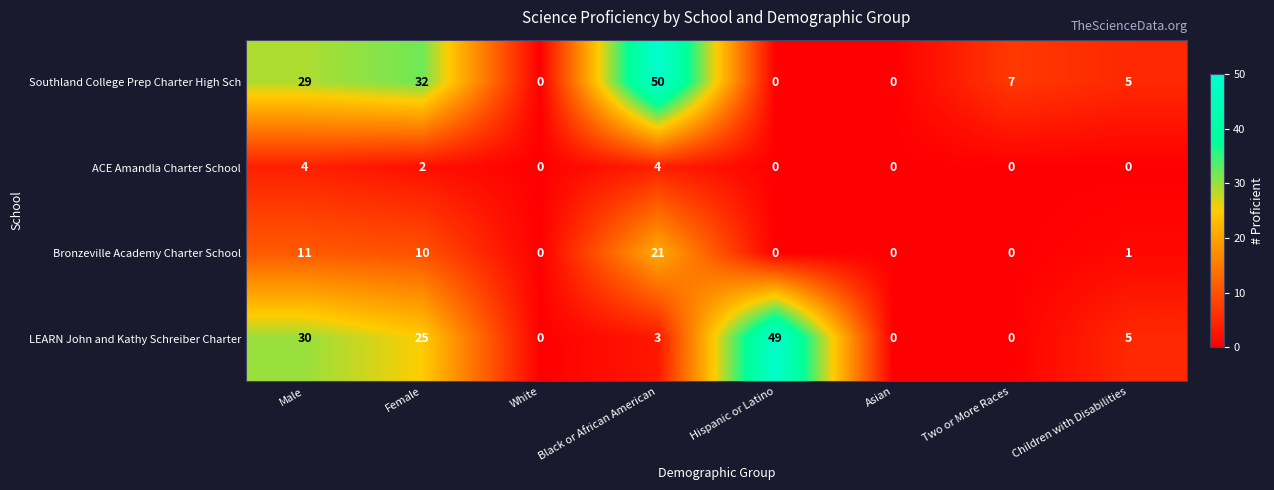

Is the value of Bronzeville Academy Charter School at Male greater than the value of ACE Amandla Charter School at Female?

Yes